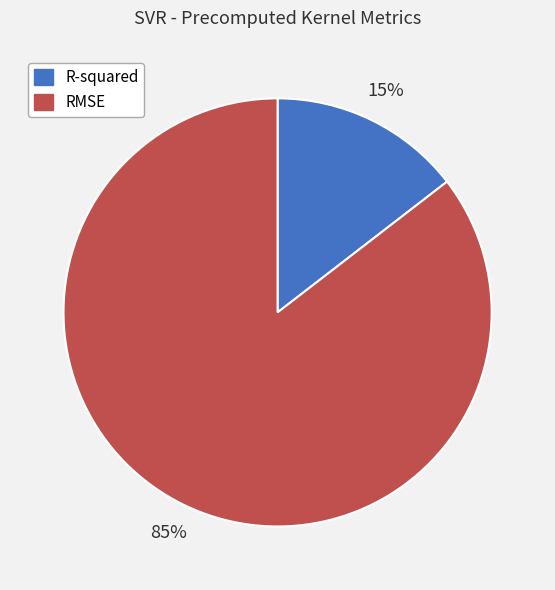

Is it true that RMSE is 85% of the pie?

True